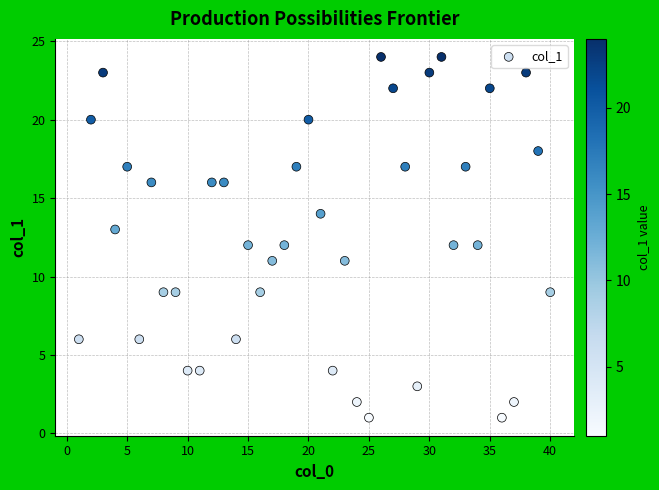

What is the range of Y values (max minus min)?

23